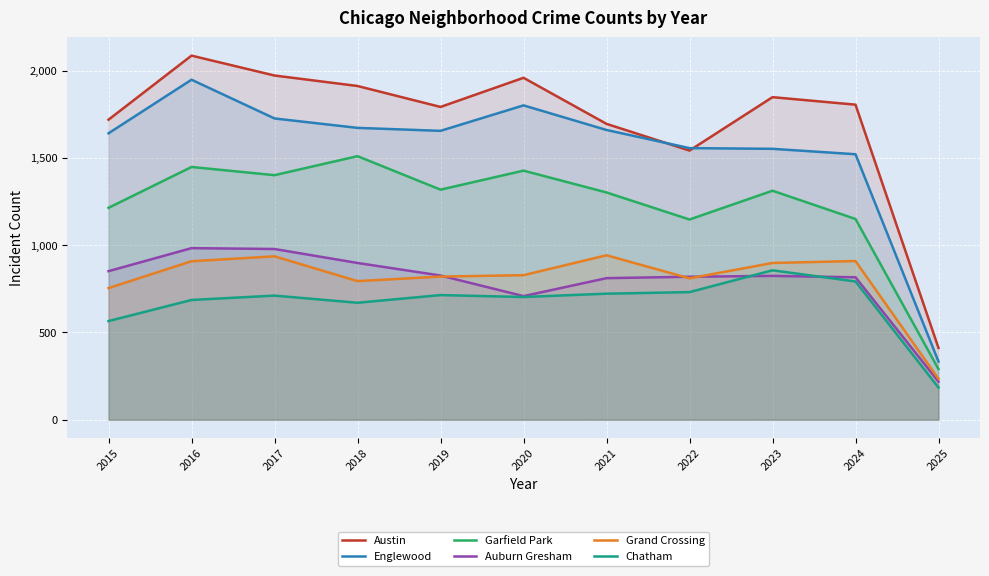

What is the sum of the Austin values at 2022 and 2019?

3334